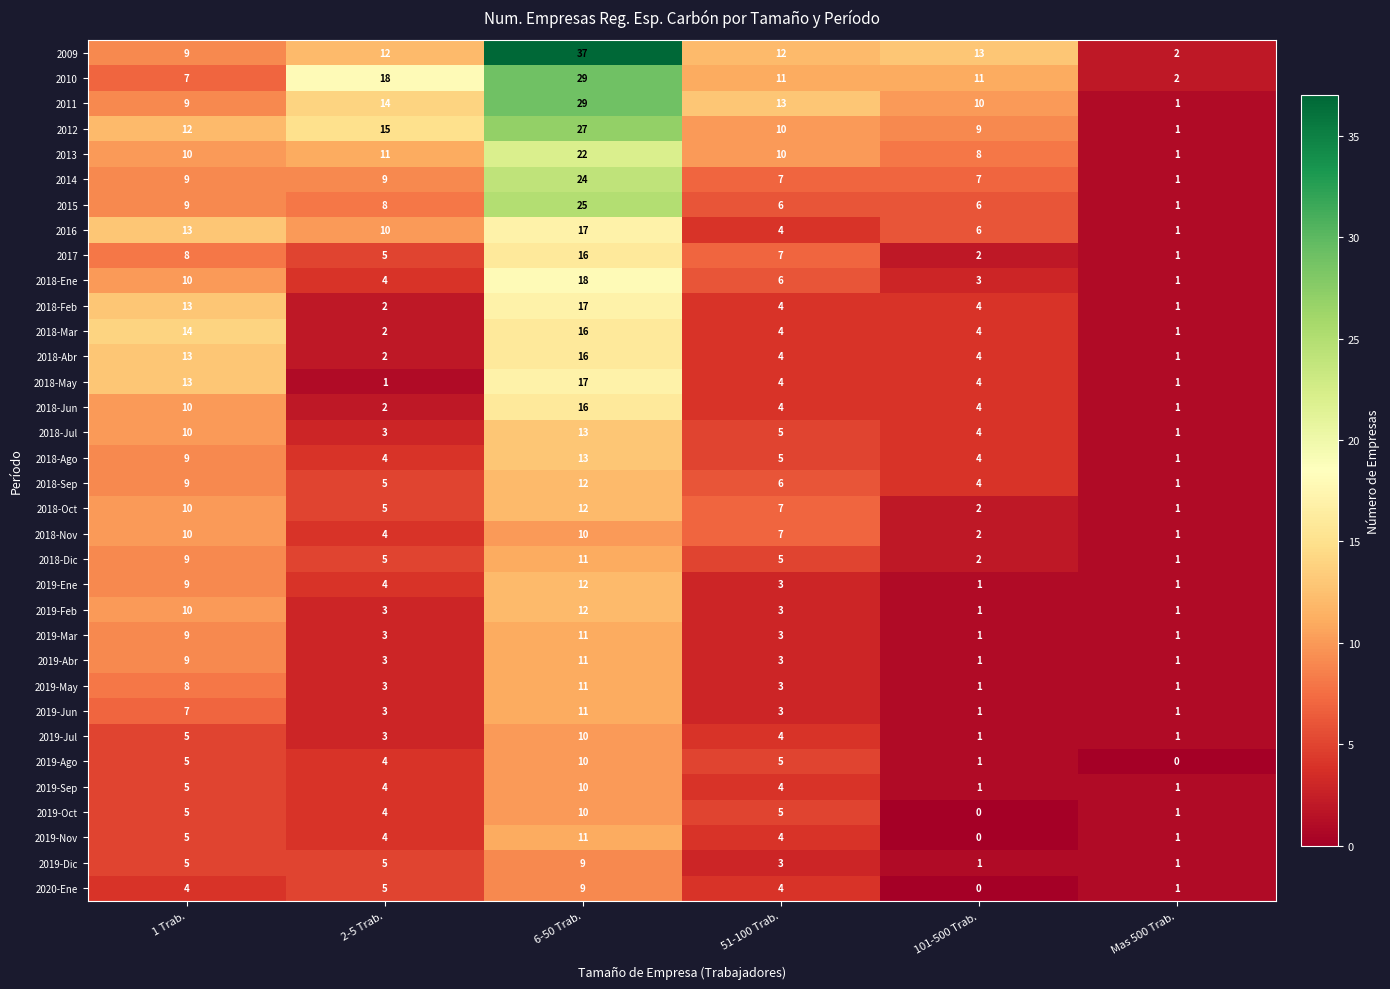

Which series changed the most between 1 Trab. and 51-100 Trab.?

2018-Mar